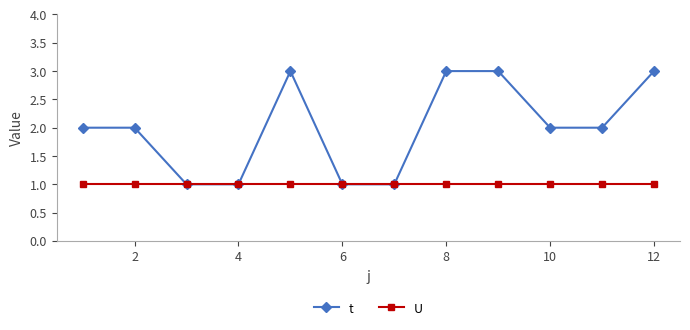

What is the value of the t point at the 10th from the left?

2